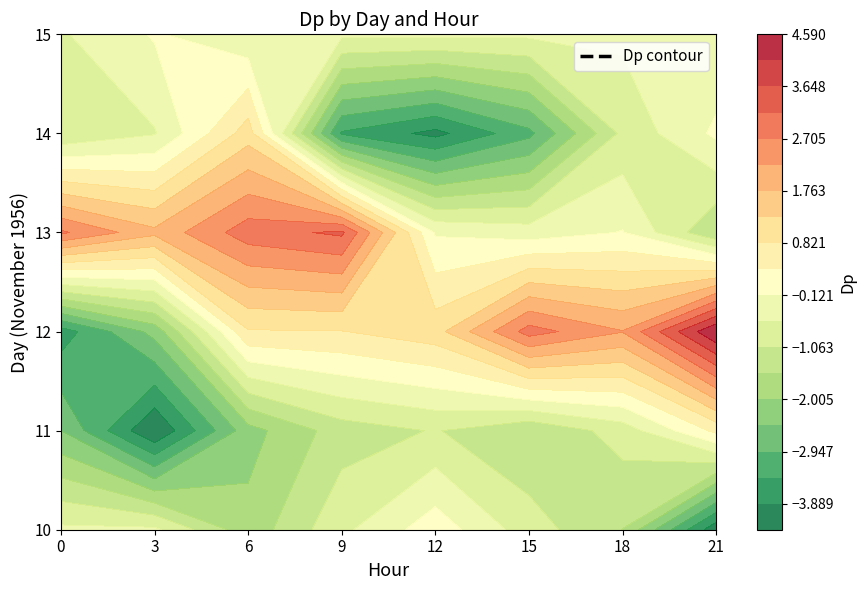

Which label corresponds to the smallest value in the chart?

21